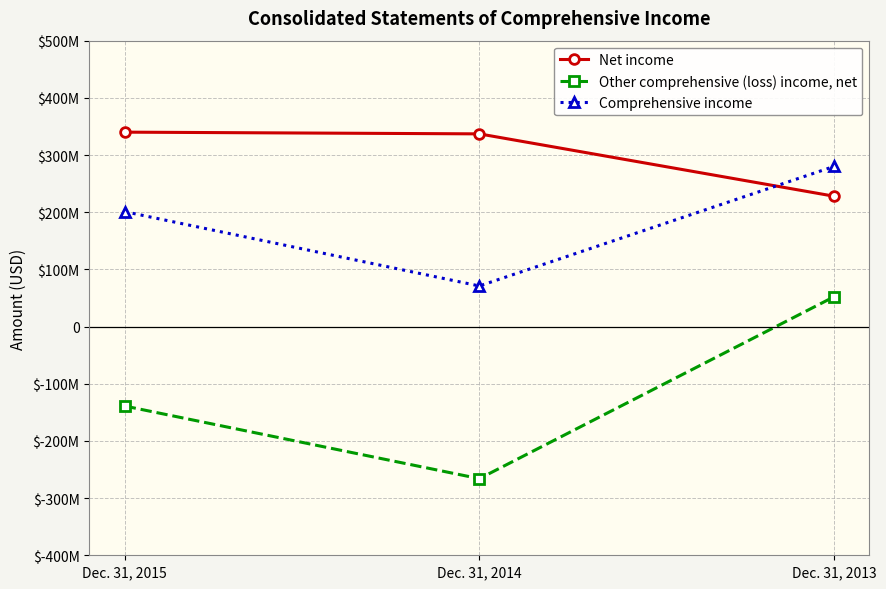

Does the chart have visible grid lines?

Yes